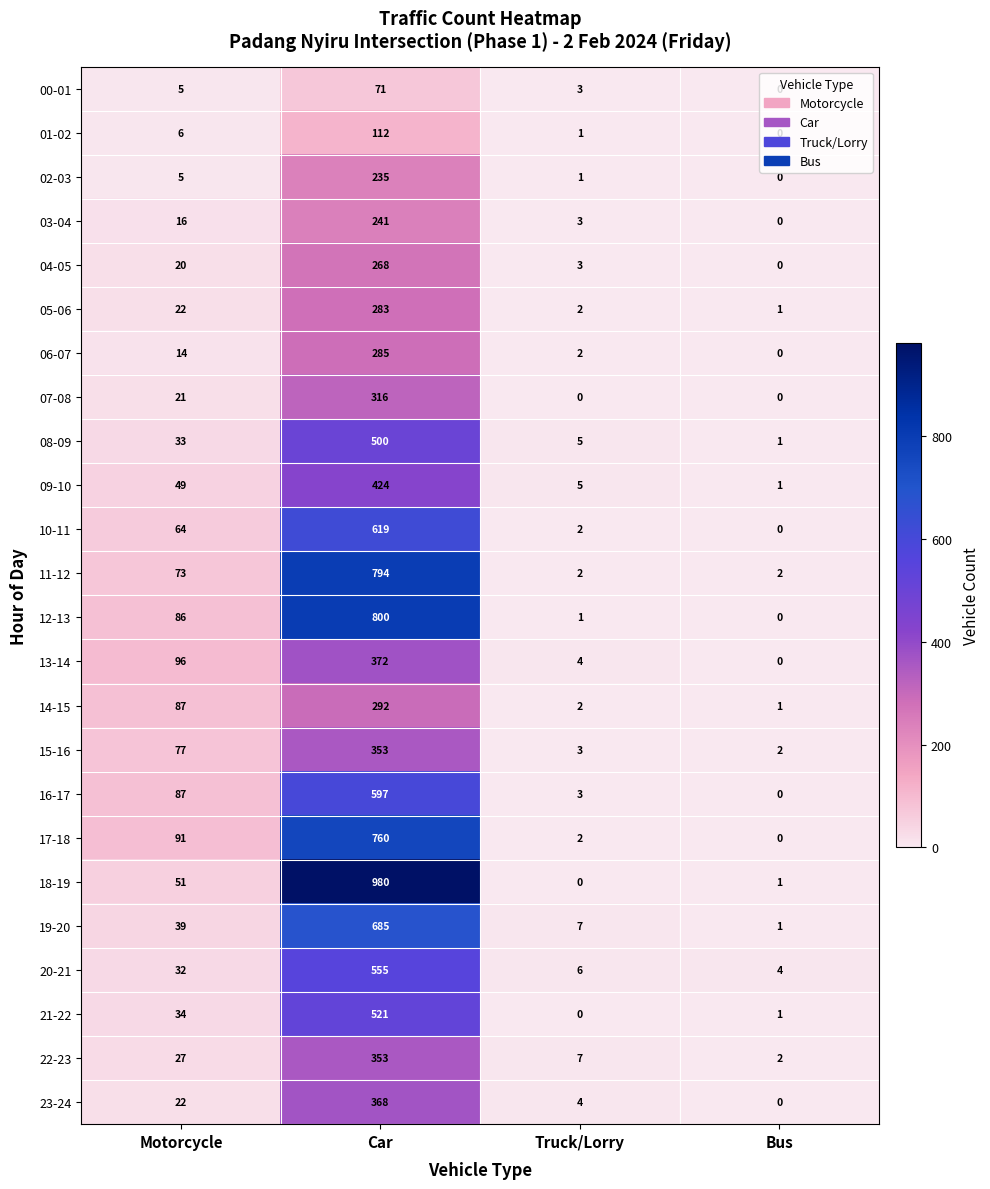

What is the sum of the 05-06 values at Motorcycle and Bus?

23